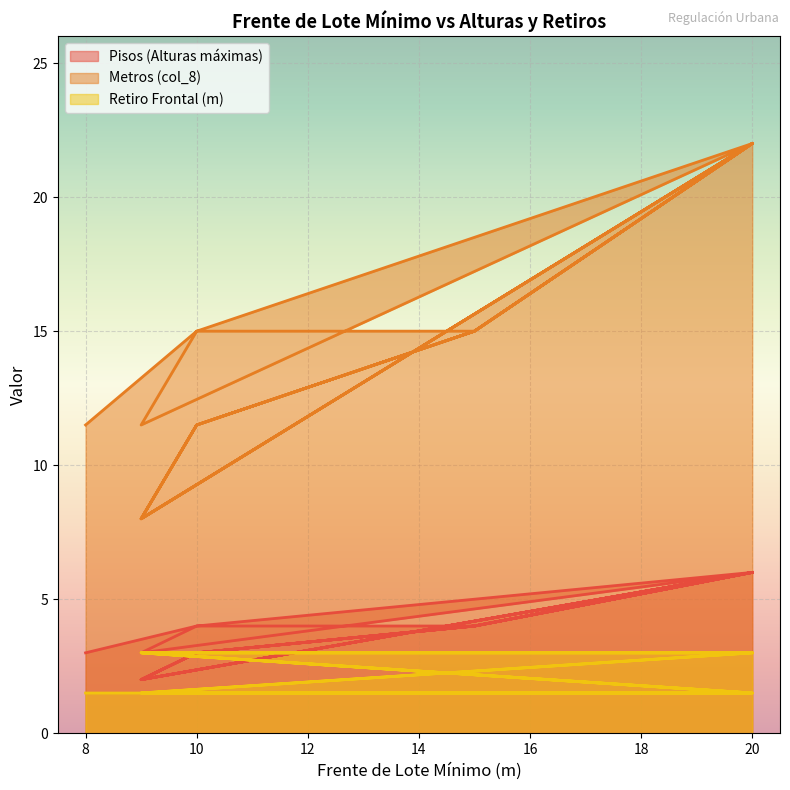

What is the difference between the second highest and second lowest values in the Pisos (Alturas máximas) series?

4.0